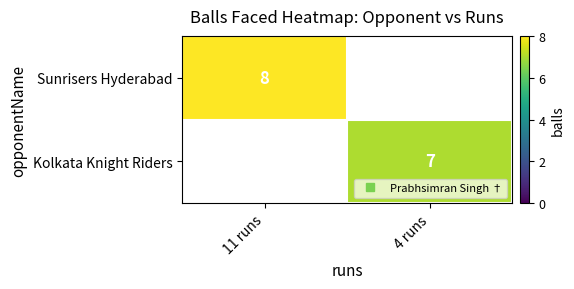

At which label is Sunrisers Hyderabad closest to 8?

11 runs